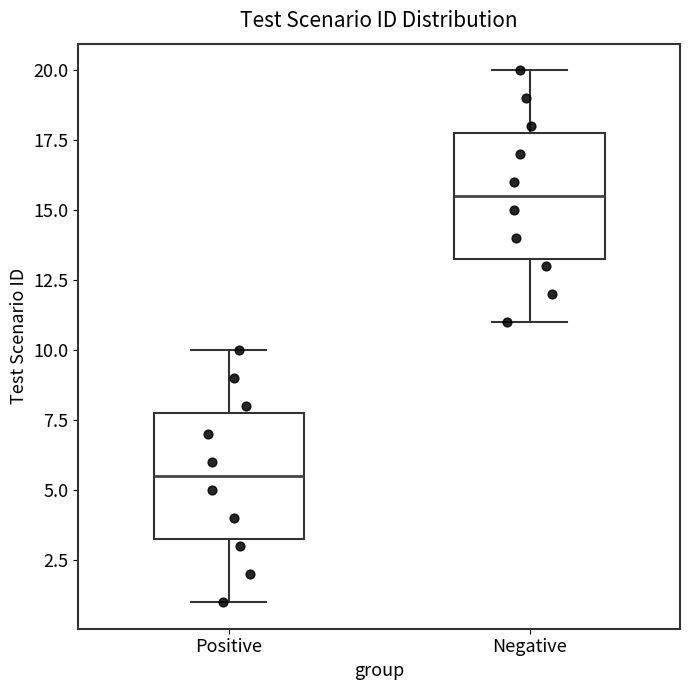

Where is the upper edge of the box for Positive on the y-axis? The values are not printed on the chart, so give them approximately, as read against the axis.

8.0